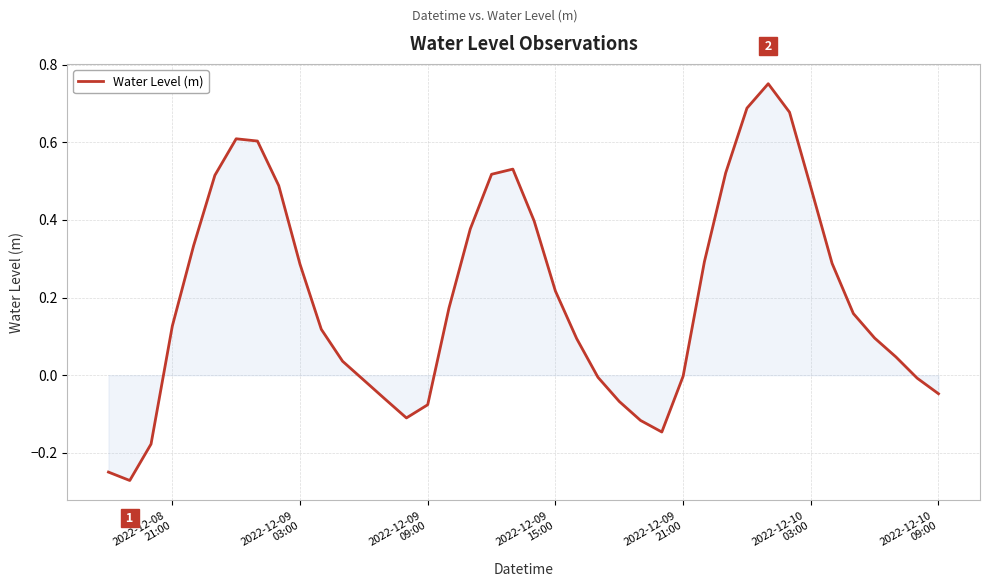

What is the difference between the maximum and minimum values?

1.0